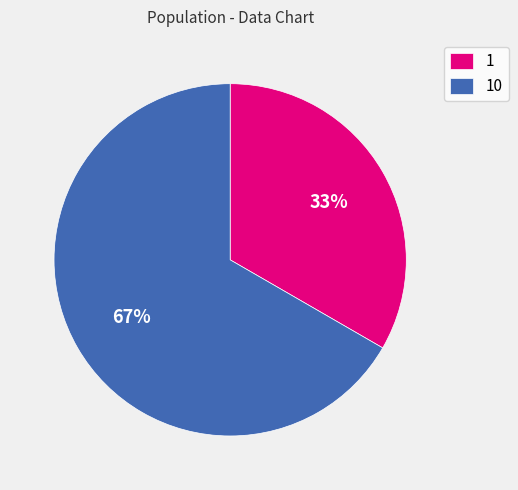

Is it true that 1 is 33% of the pie?

True